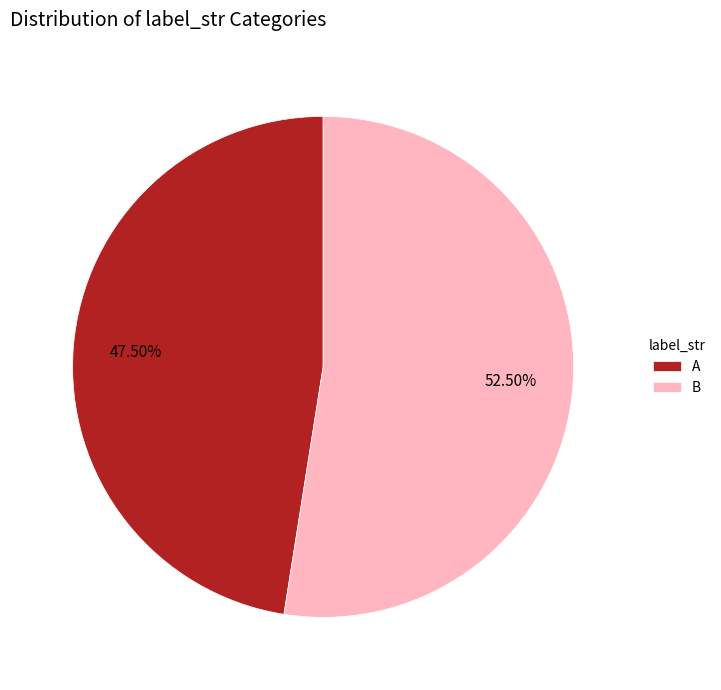

Does A account for over 50% of the chart?

No